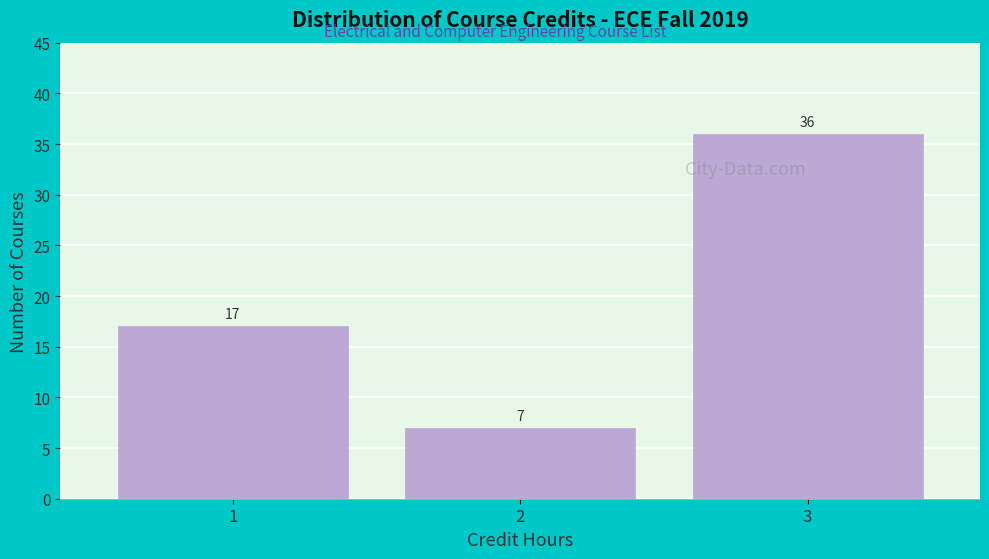

How tall is the bar that spans 0.5 to 1.5 on the x-axis?

17